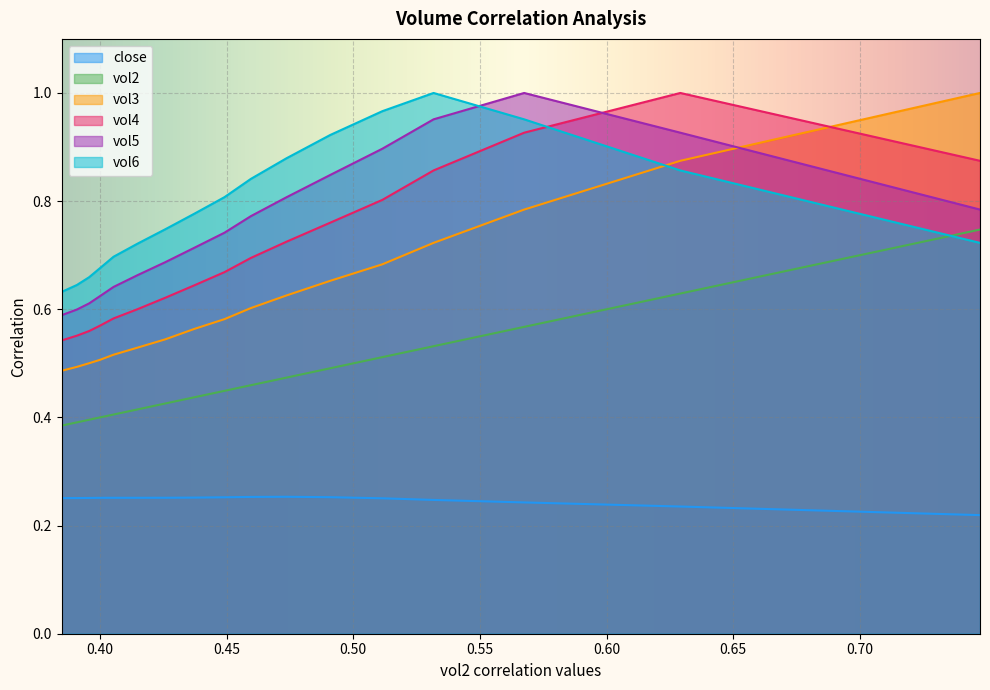

True or false: close and vol3 cross at least once.

False